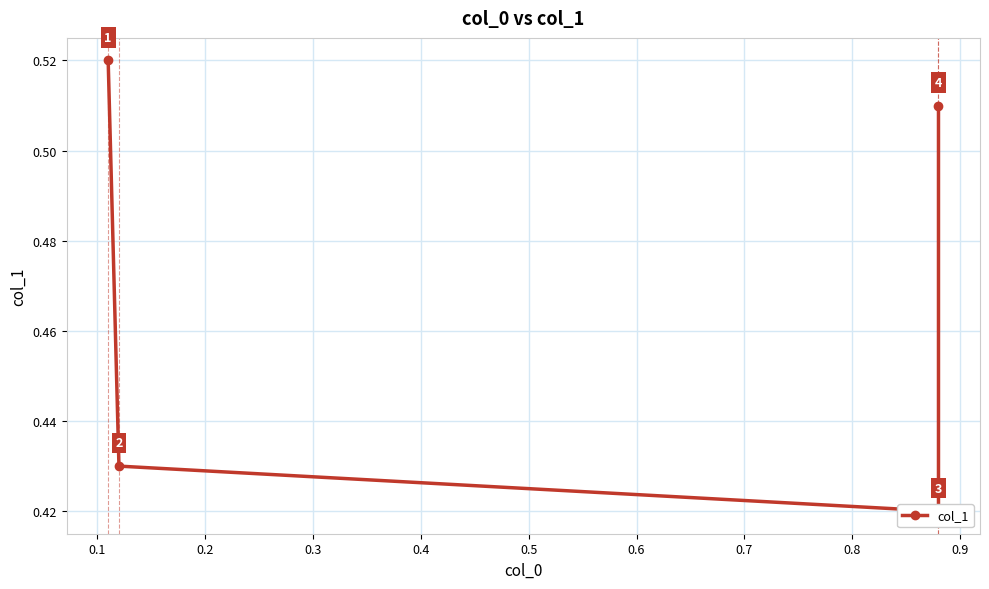

Reading right to left, what are all the values shown in this chart?

0.5	0.4	0.4	0.5